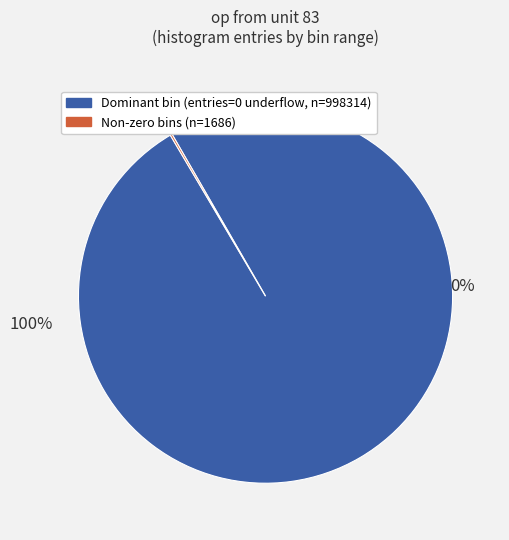

To the nearest percent, what portion does 0 - 0.9 represent?

100%